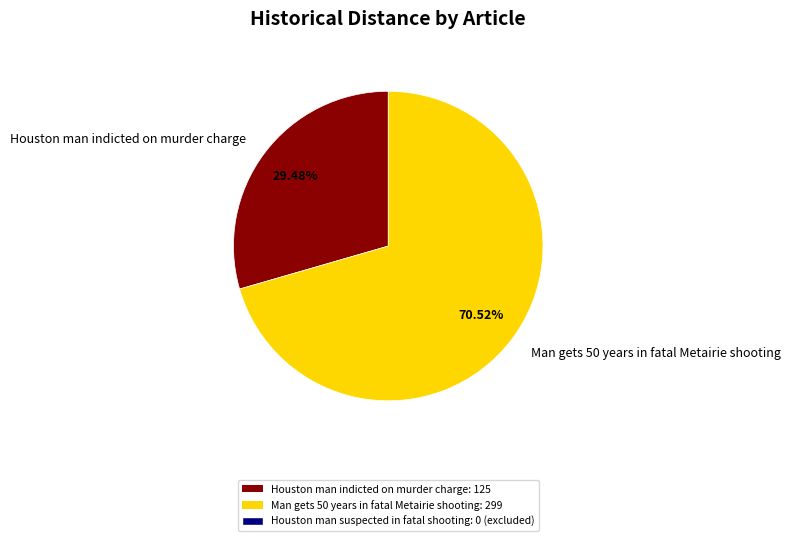

How many segments does this pie chart have?

2